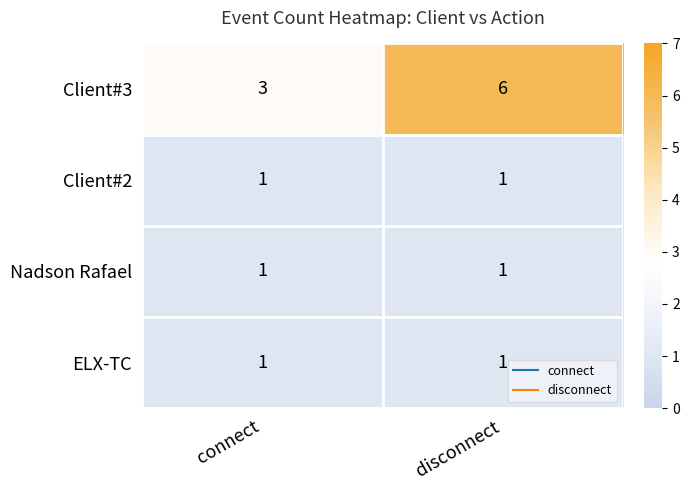

Reading left to right, list all the values displayed in this chart.

Client#3: 3	6
Client#2: 1	1
Nadson Rafael: 1	1
ELX-TC: 1	1